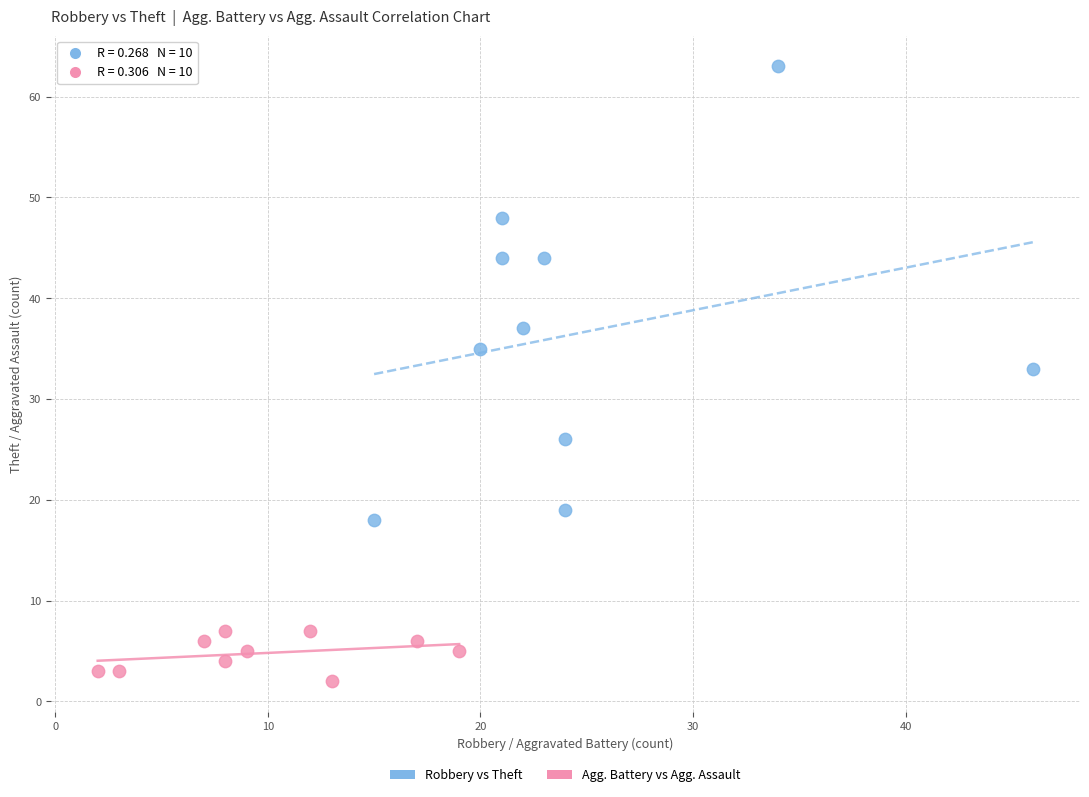

Which series has the largest Y range (max minus min)?

Robbery vs Theft